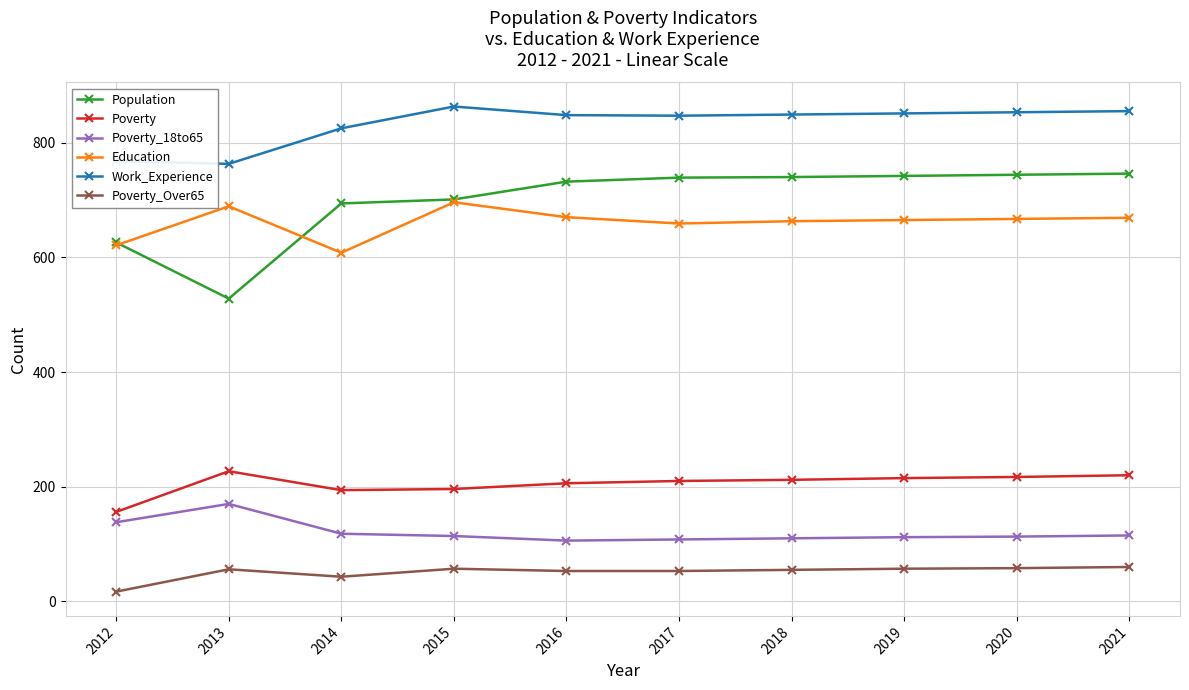

What is the total value across all series at 2020?

2652